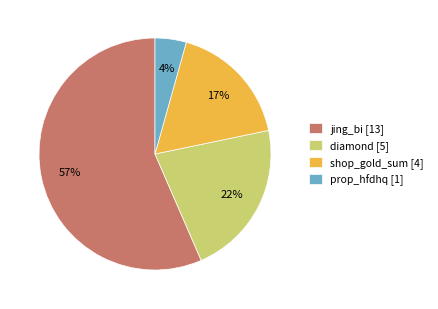

To the nearest percent, what percentage of the pie is prop_hfdhq?

4%